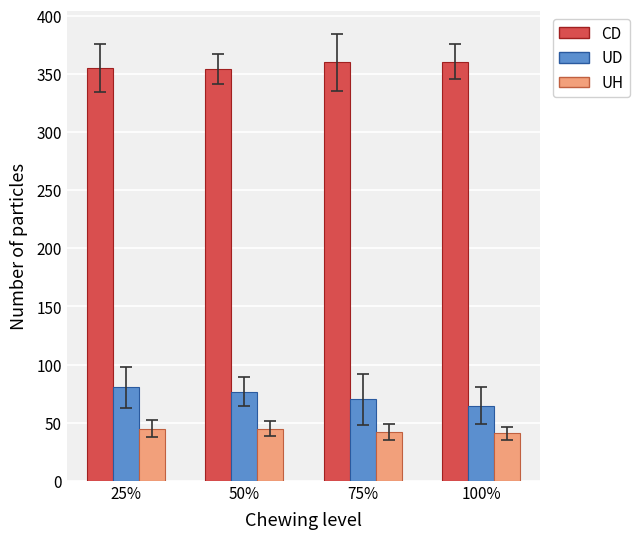

What is the smallest value displayed?

40.9